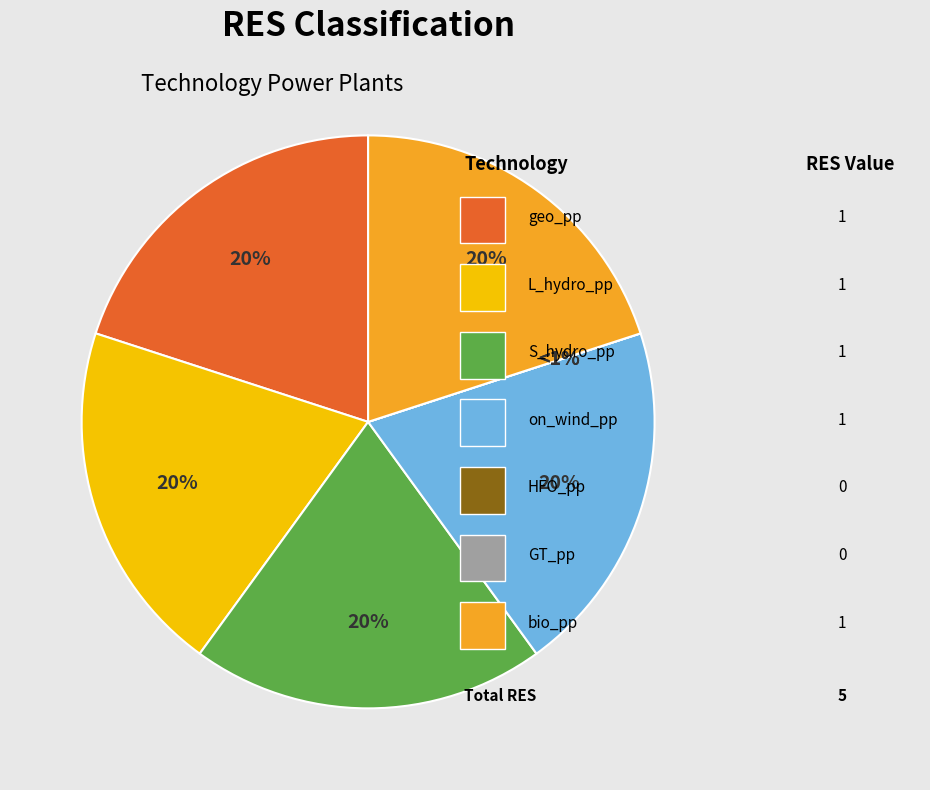

True or false: GT_pp accounts for 1% of the total.

False